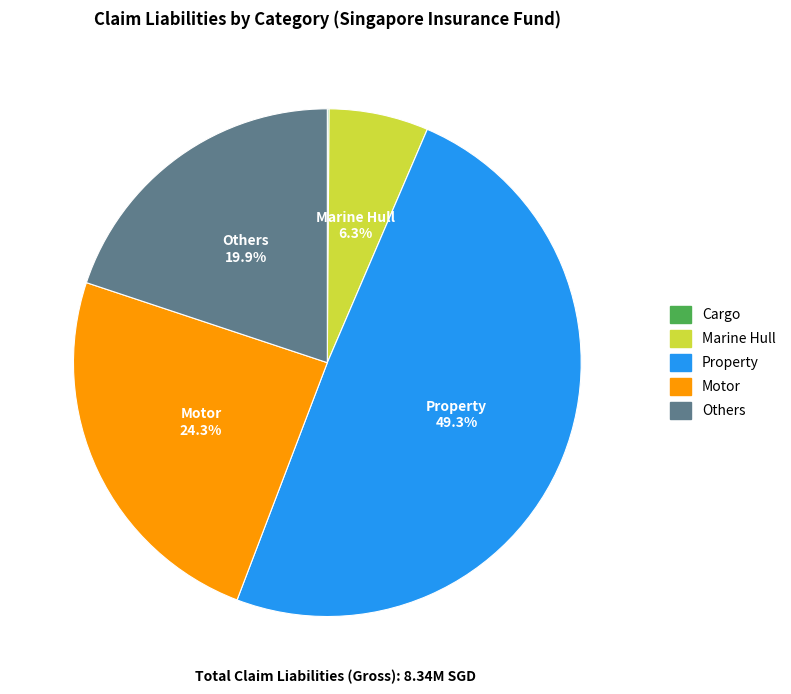

Which category has the biggest portion of the pie?

Property